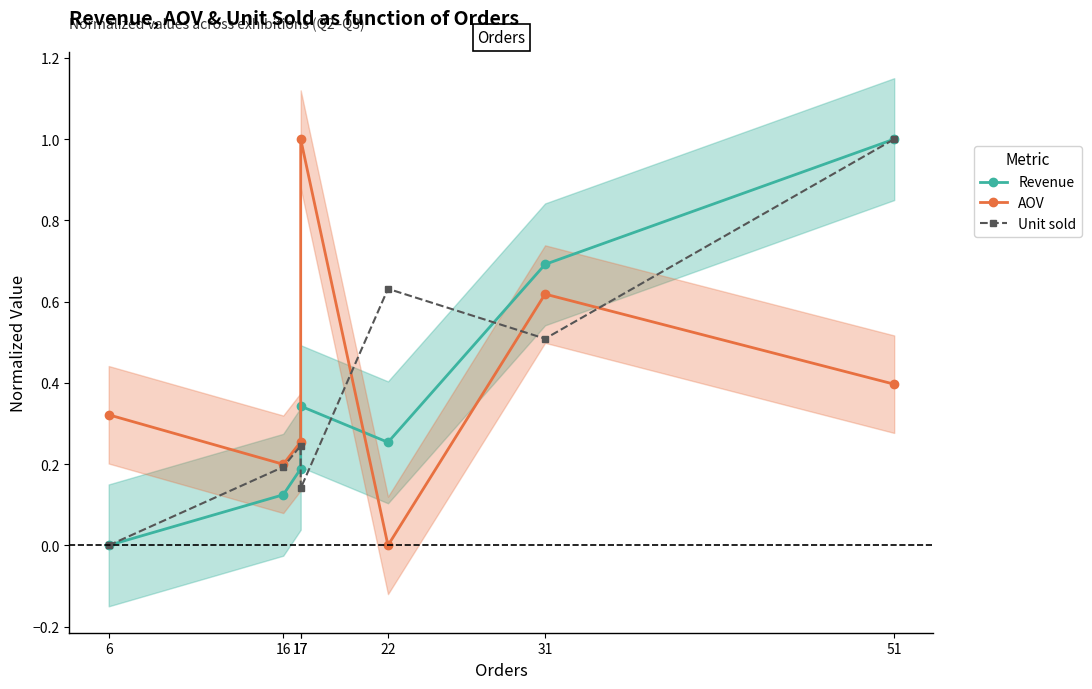

How many interior local valleys does the AOV series have?

2